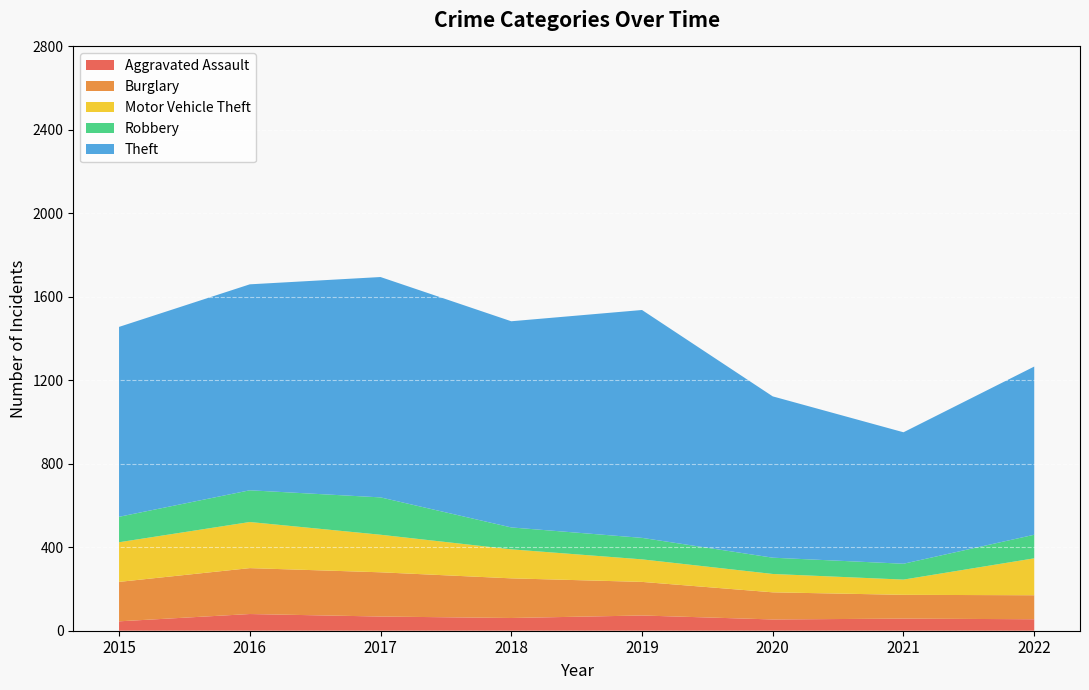

Reading left to right, list all the values displayed in this chart.

Aggravated Assault: 45	80	68	61	73	54	58	55
Burglary: 189	220	212	190	161	130	114	115
Motor Vehicle Theft: 190	221	180	139	108	88	73	177
Robbery: 122	152	179	105	103	78	76	113
Theft: 910	987	1056	988	1092	773	630	806